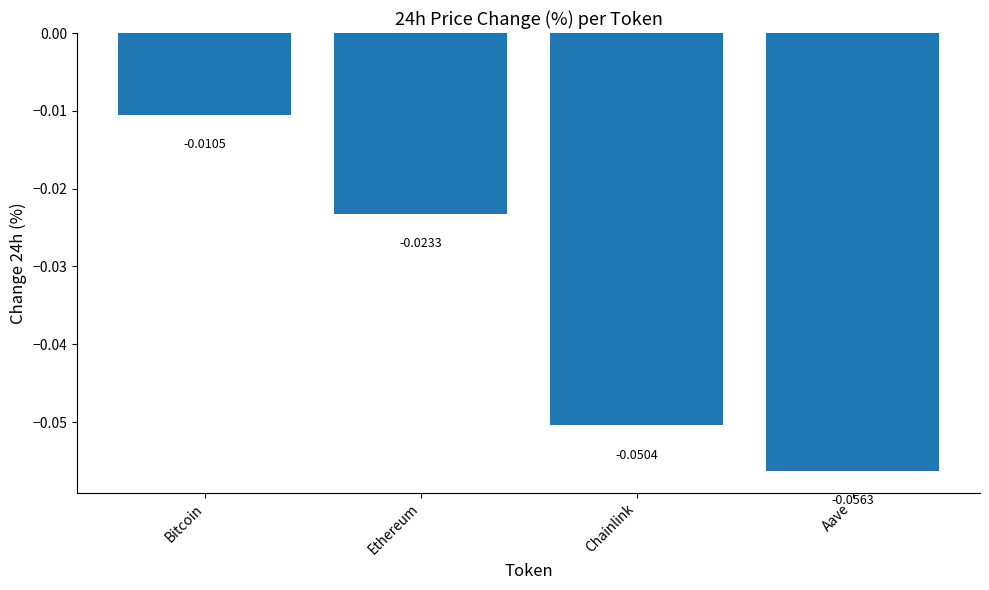

Are the bars horizontal?

No